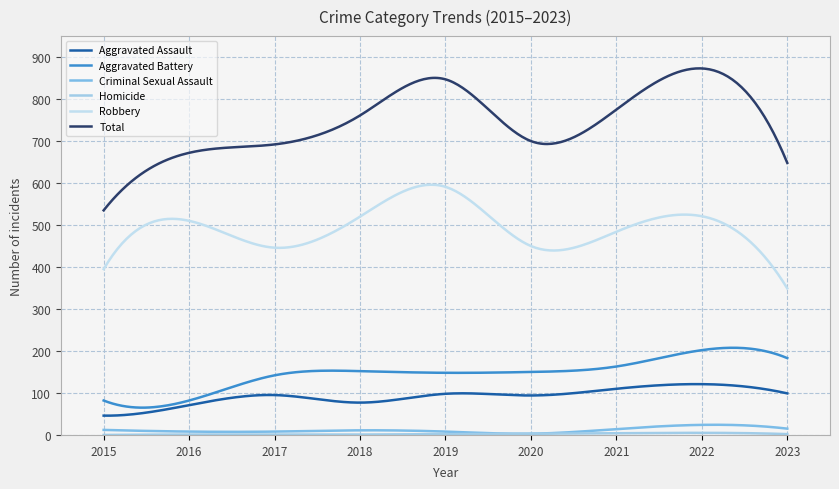

Is this an area chart (filled region under the line)?

No